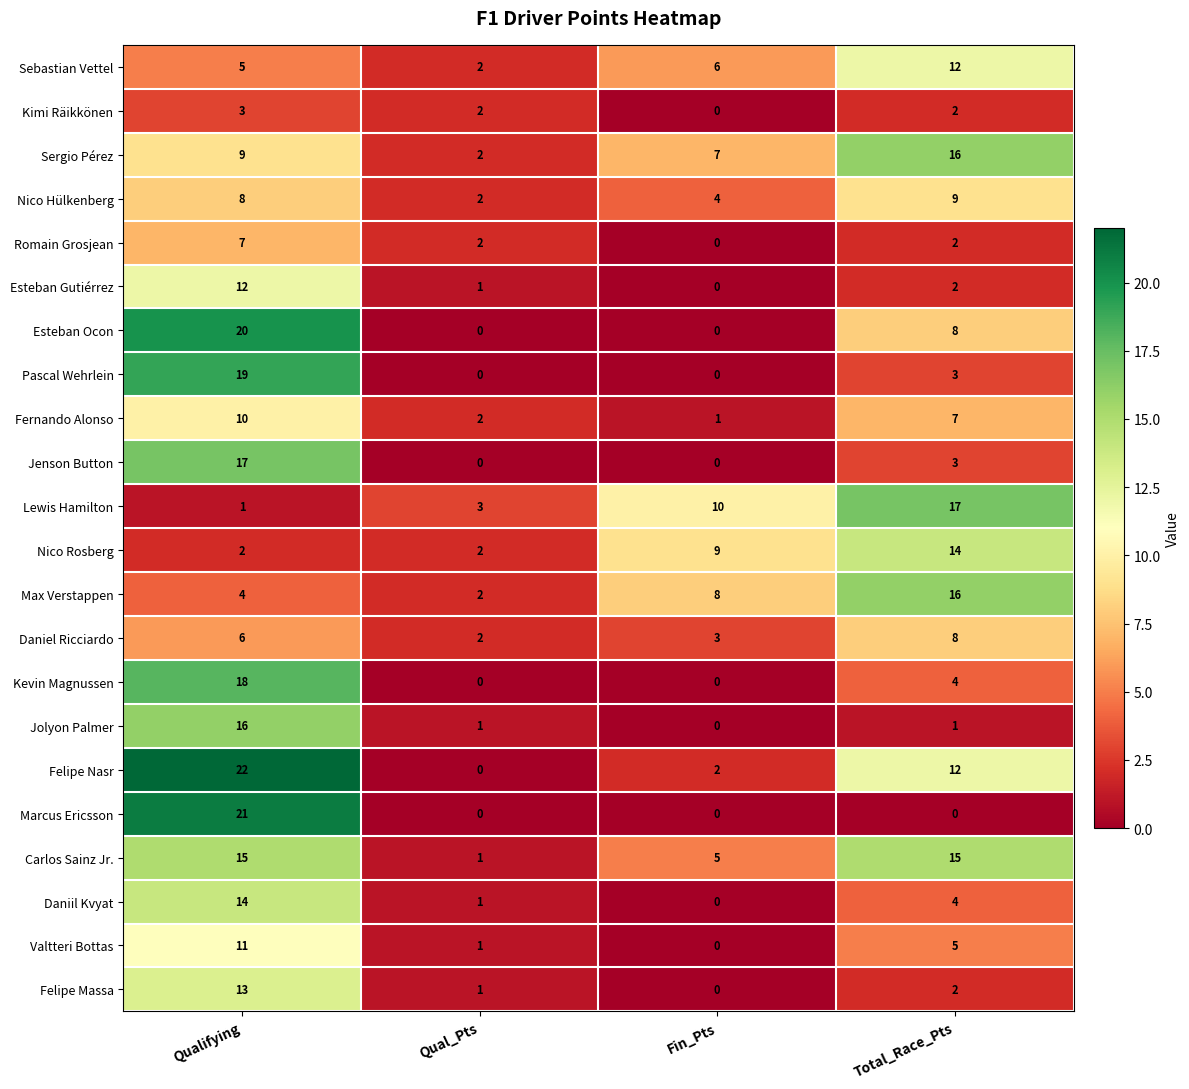

What is the difference between the highest and lowest values at Total_Race_Pts?

17